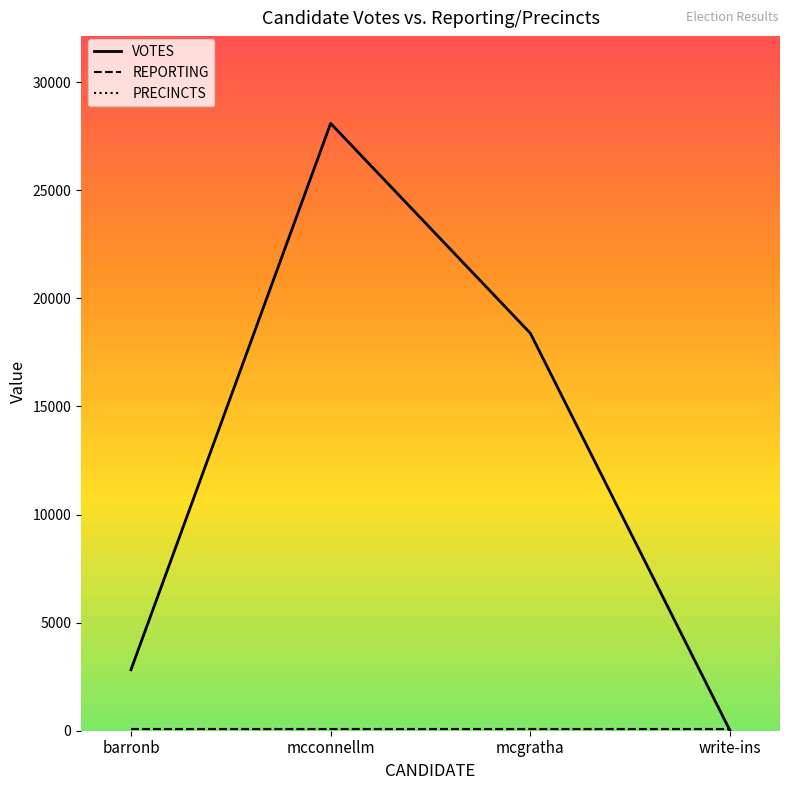

Count the number of categories in the chart.

4